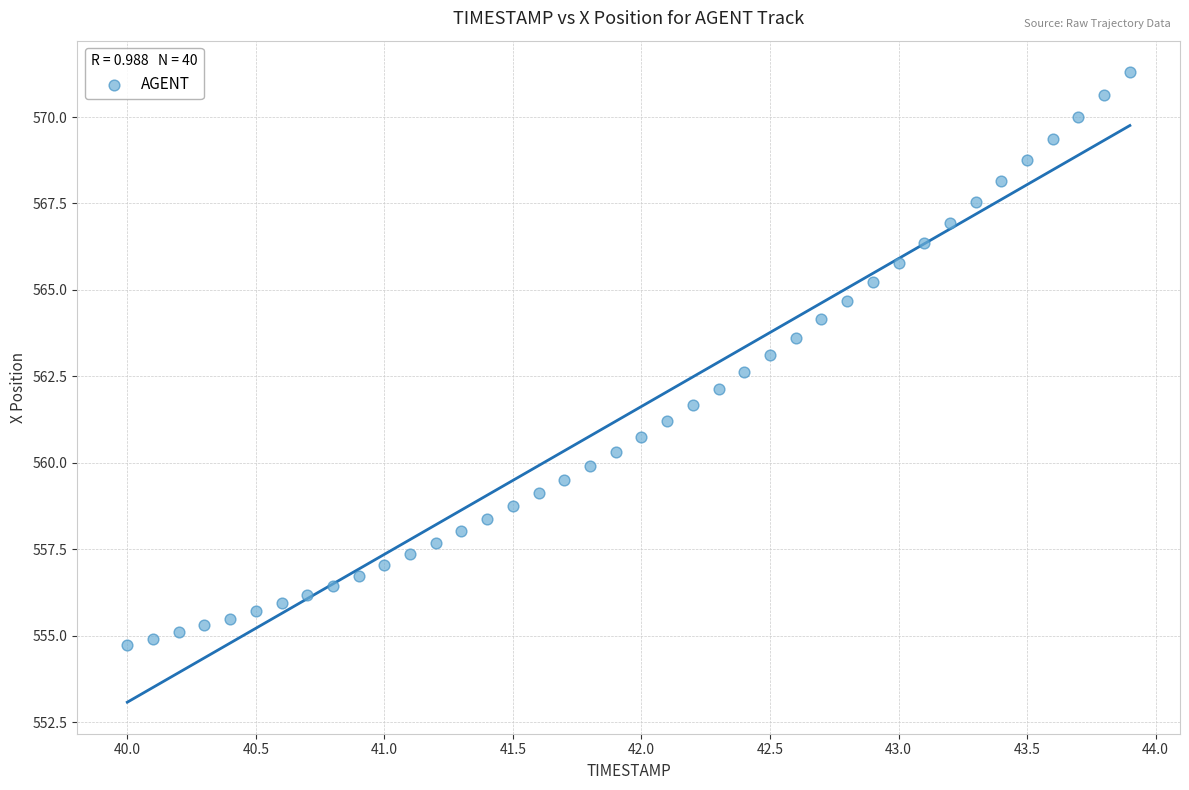

What is the range of Y values (max minus min)?

16.6